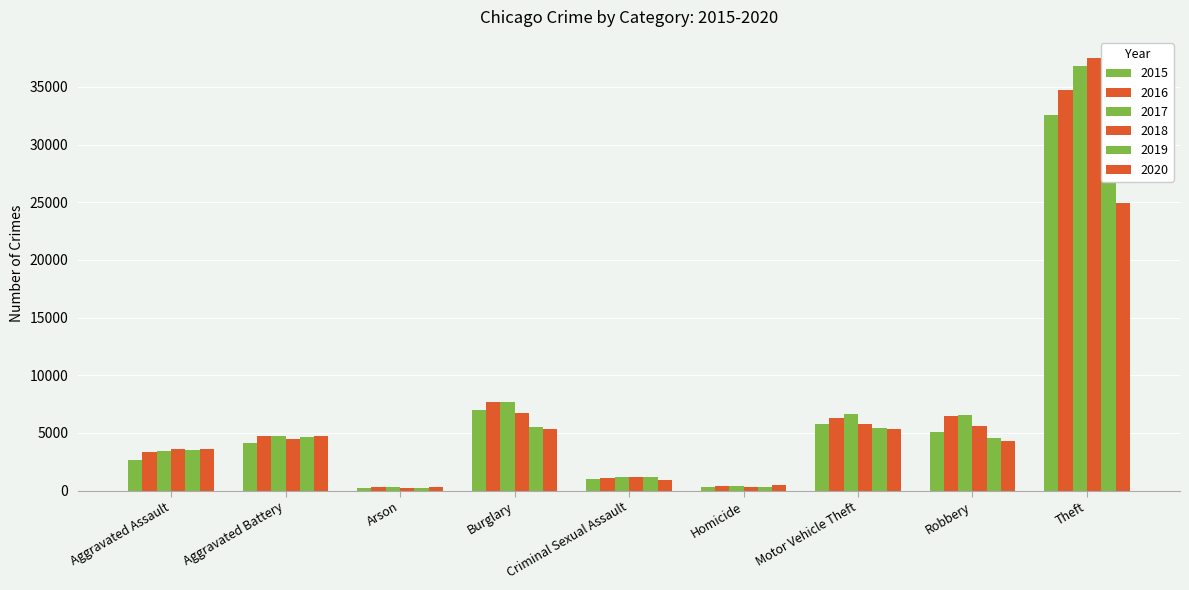

Does the chart contain stacked bars?

No